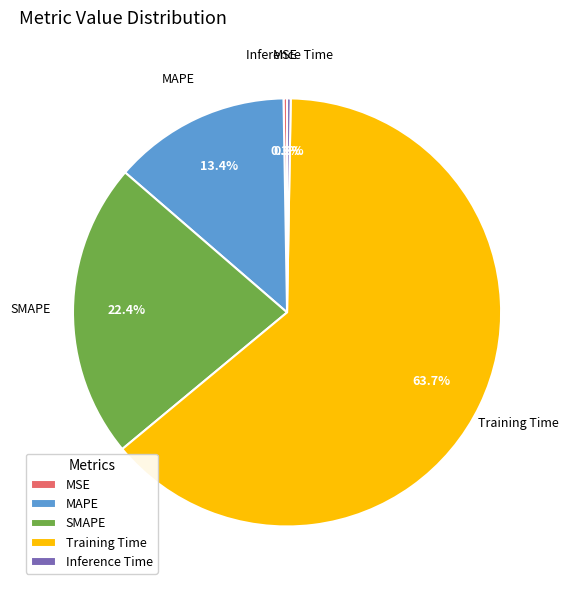

Is it true that Training Time is 49% of the pie?

False